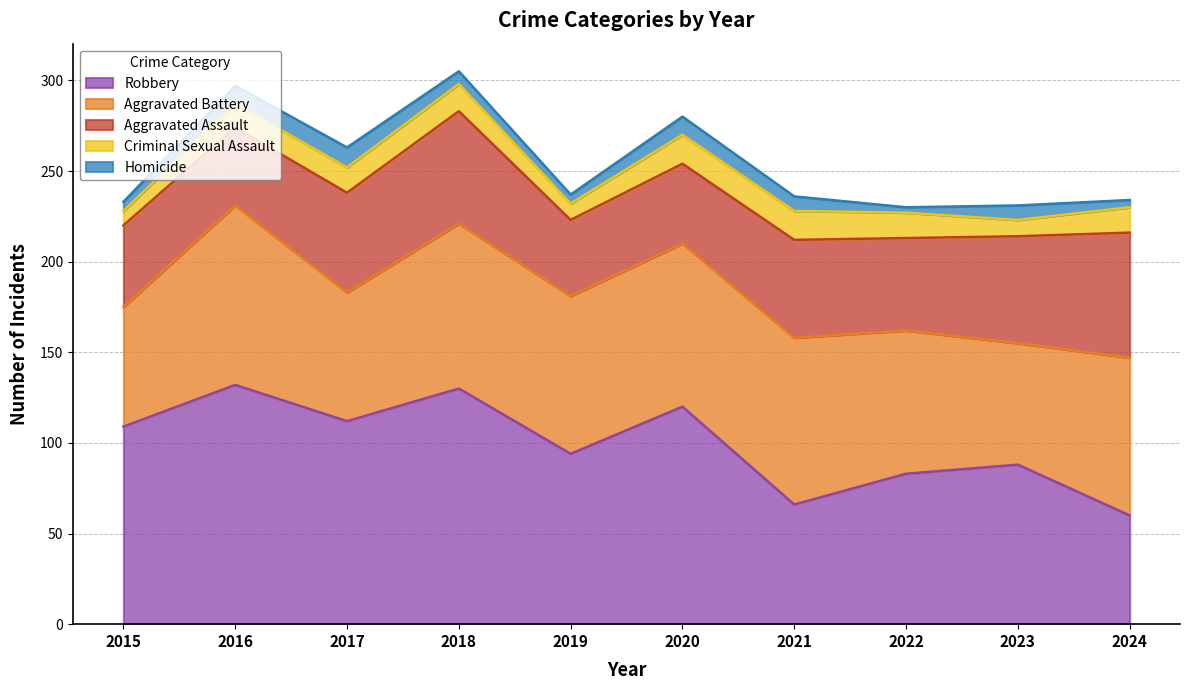

True or false: Aggravated Battery has a value of 160 at 2021.

False